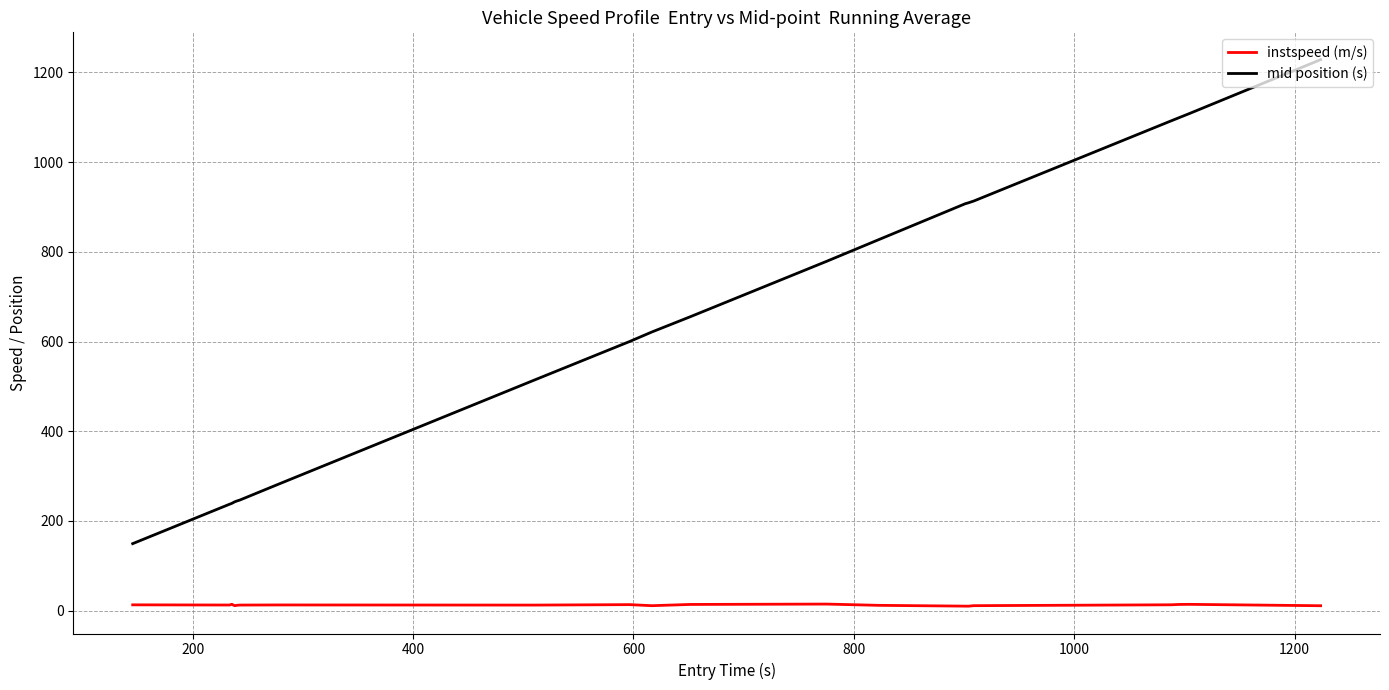

What is the greatest value displayed?

1228.4